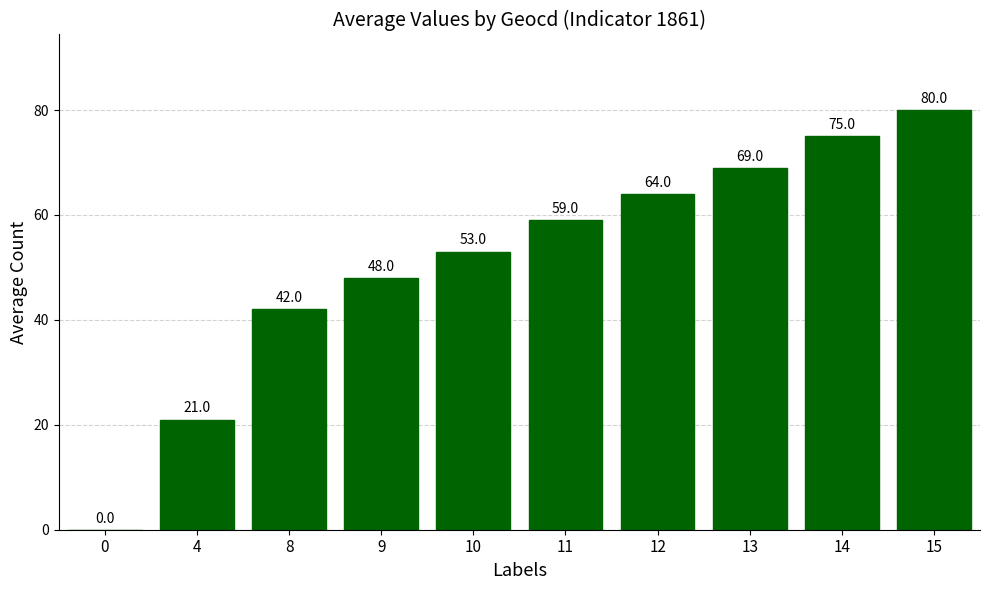

At which label is the value closest to 40?

8